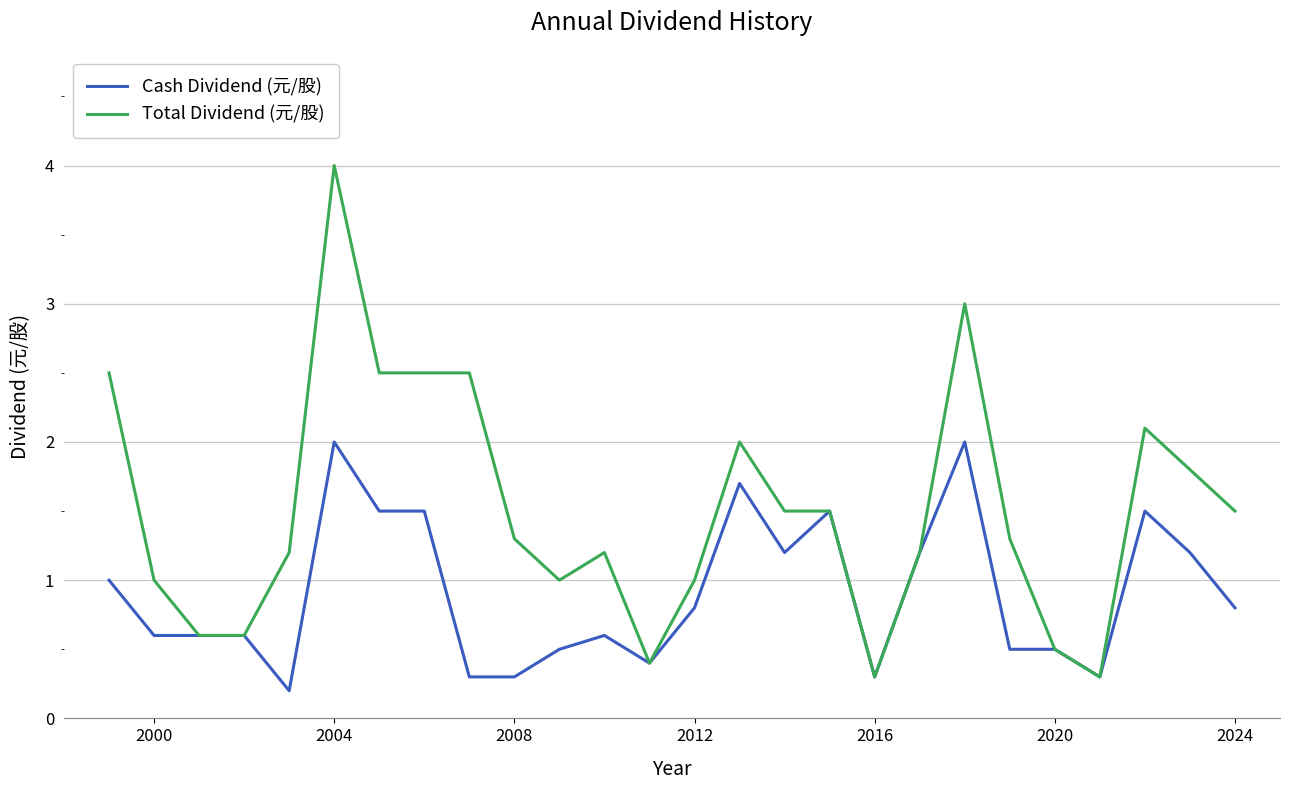

What is the maximum value for Total Dividend (元/股)?

4.0